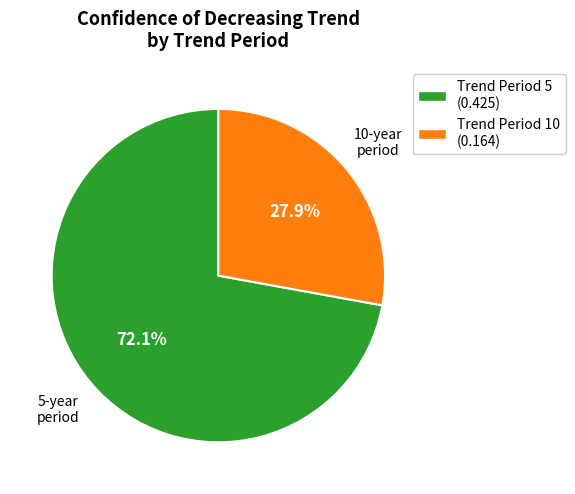

Is there any slice that represents more than half of the pie?

Yes